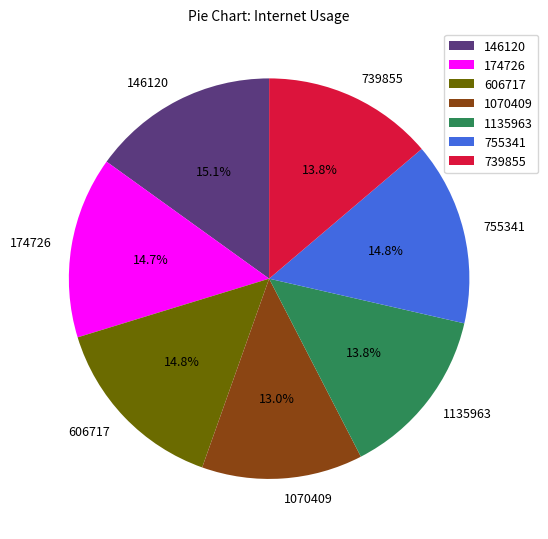

To the nearest percent, what percentage of the pie is 739855?

14%